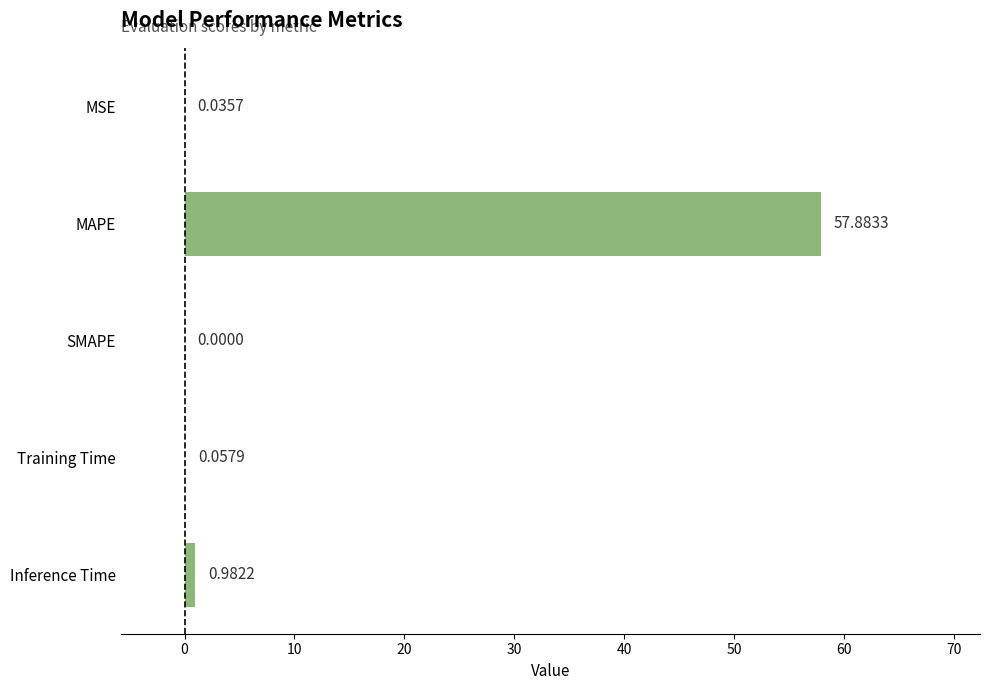

Which label corresponds to the largest value in the chart?

MAPE